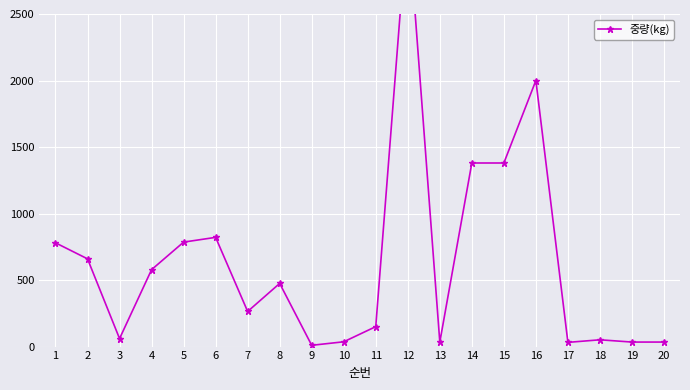

How many data points are less than 474?

10